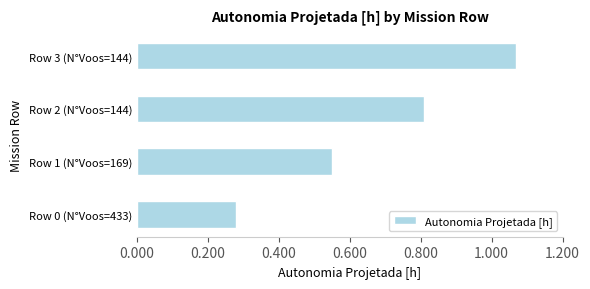

Which has a higher value, Row 1 (N°Voos=169) or Row 0 (N°Voos=433)?

Row 1 (N°Voos=169)